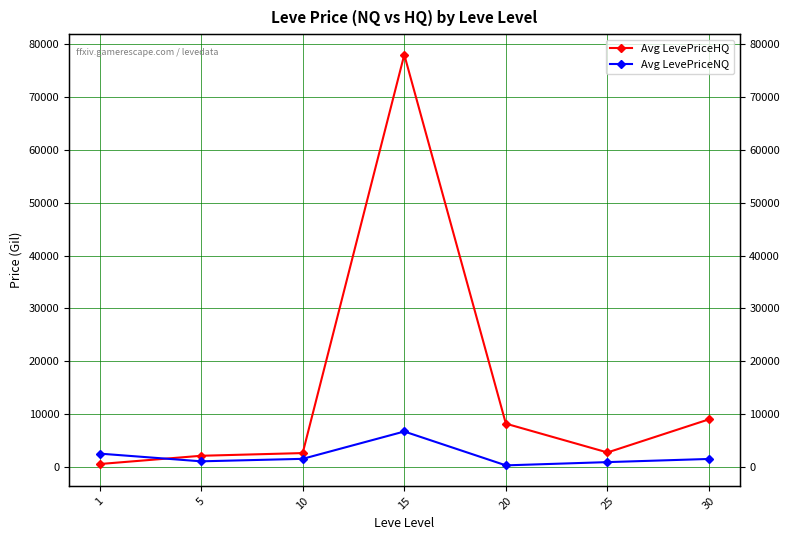

What is the total value across all series at 5?

3150.0